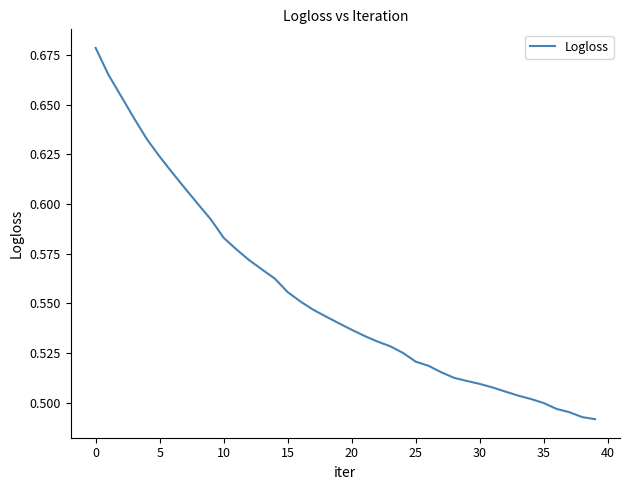

Does the chart have visible grid lines?

No